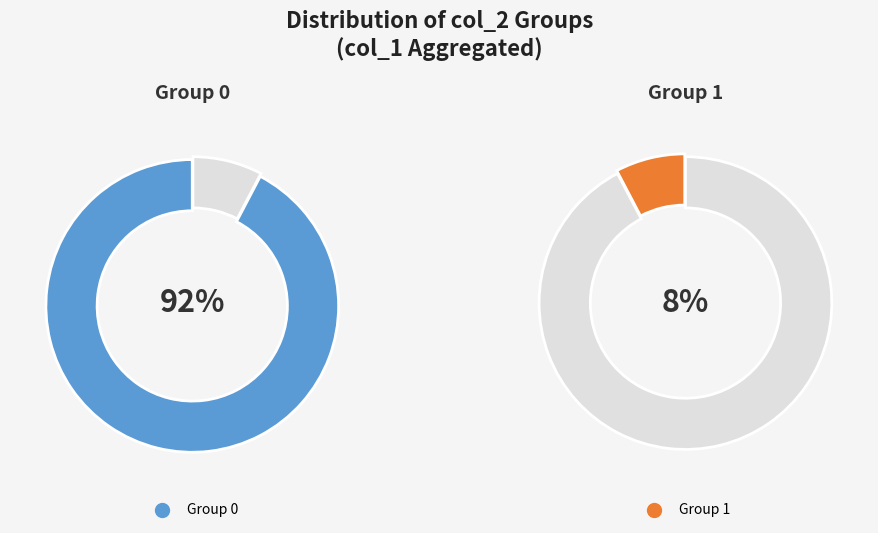

Is there a majority slice in this chart?

Yes